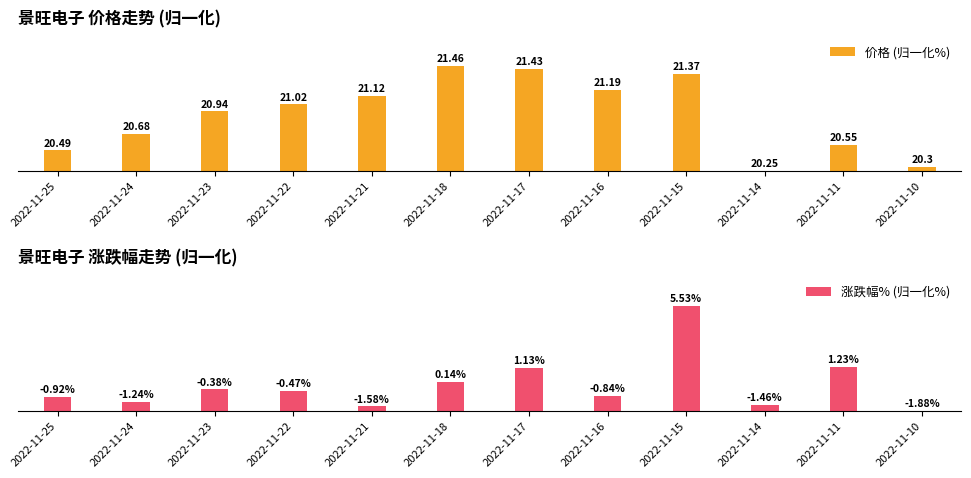

How many values in 价格 (归一化%) are above zero?

11